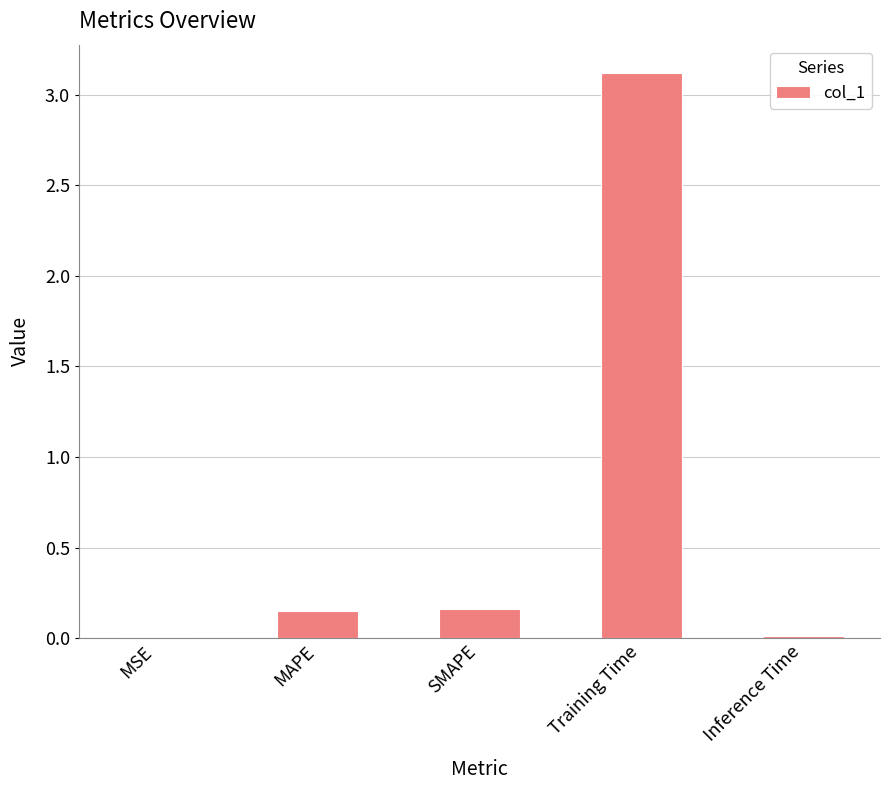

Which has a higher value, MAPE or Training Time?

Training Time